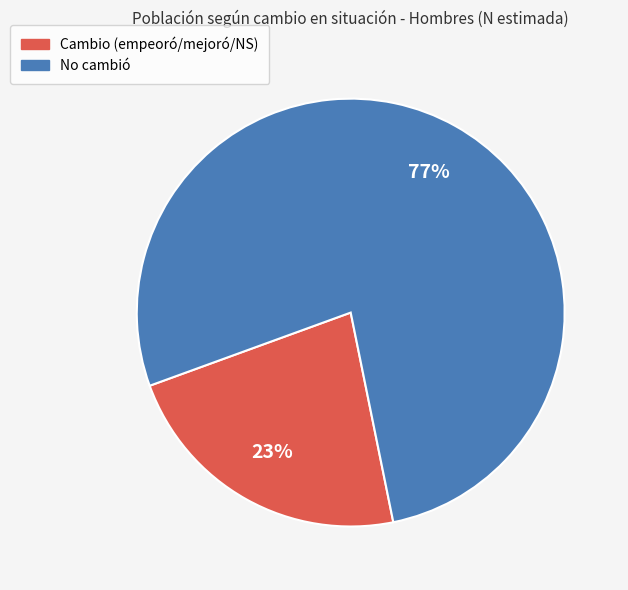

To the nearest percent, what is the average slice percentage?

50%